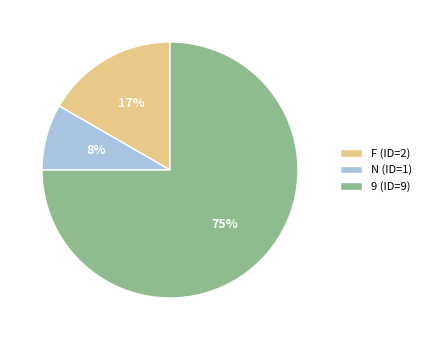

The 9 slice represents 75% of the pie. True or false?

True